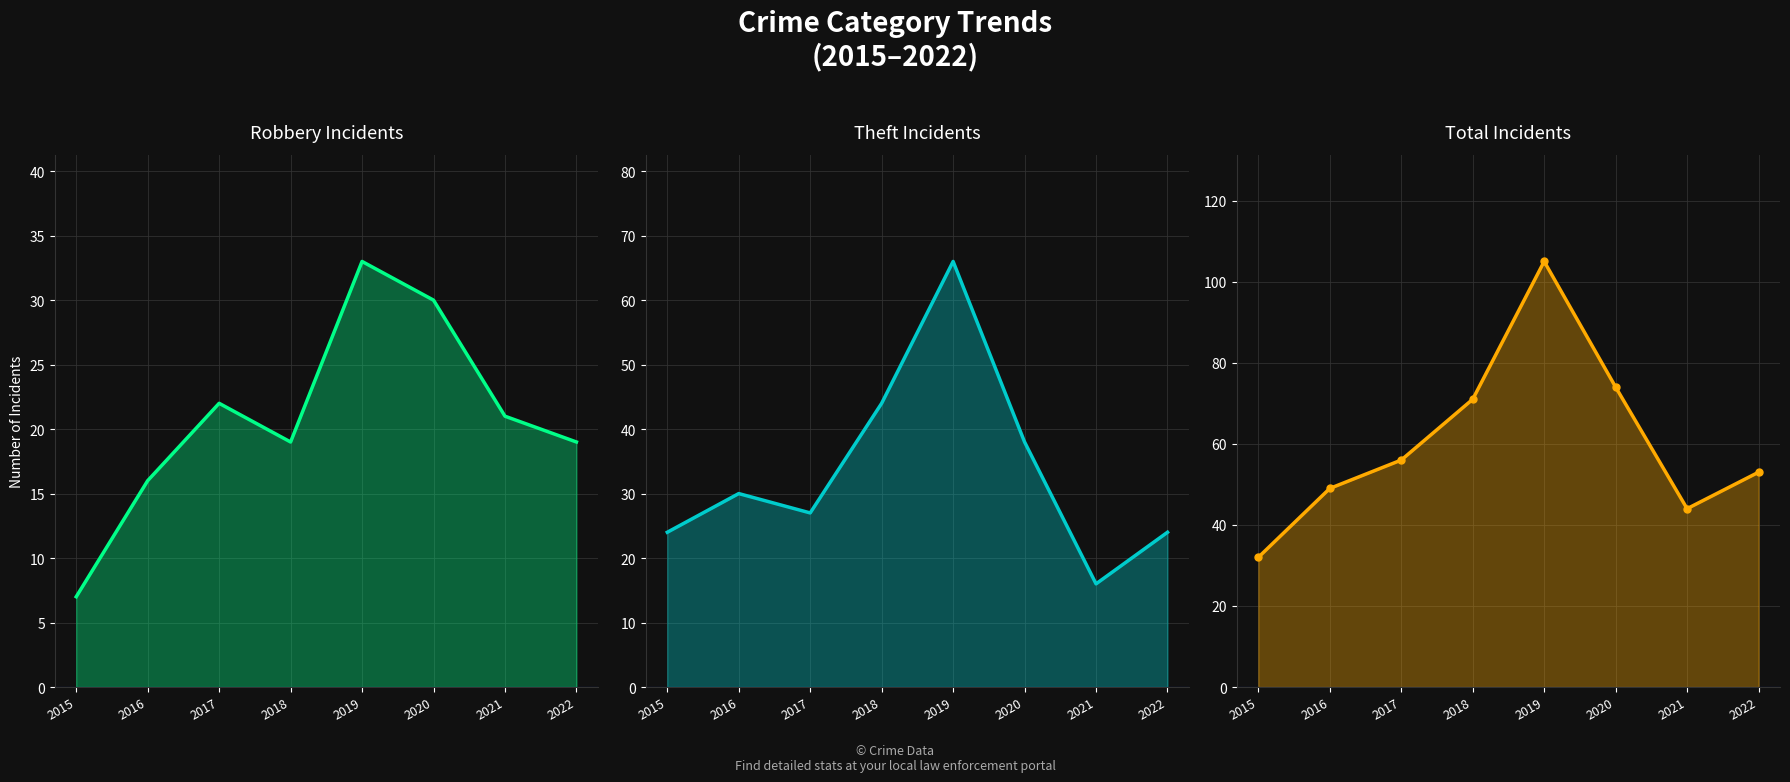

How many interior local peaks does the Total line series have?

1